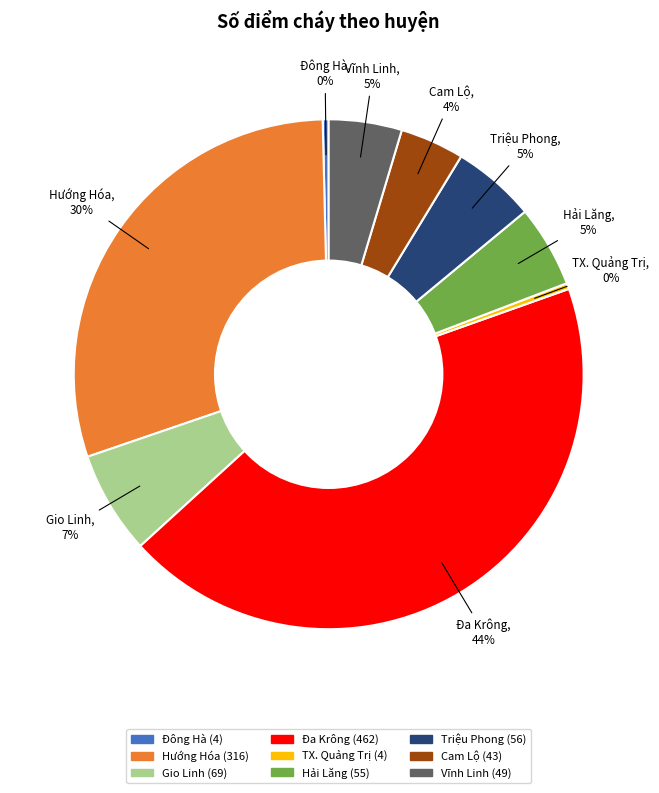

To the nearest percent, what is the combined percentage of Cam Lộ and Hải Lăng?

9%